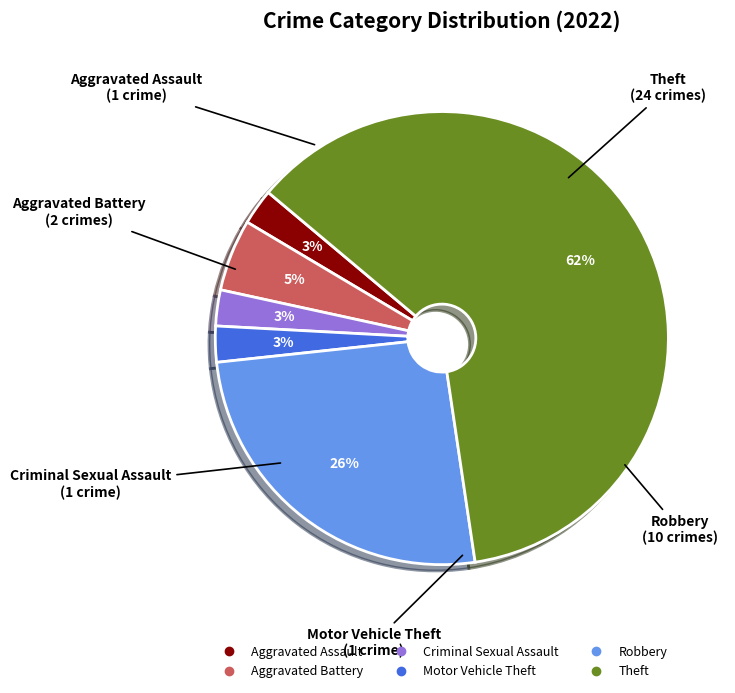

Do Aggravated Battery and Theft together represent more than half of the pie?

Yes